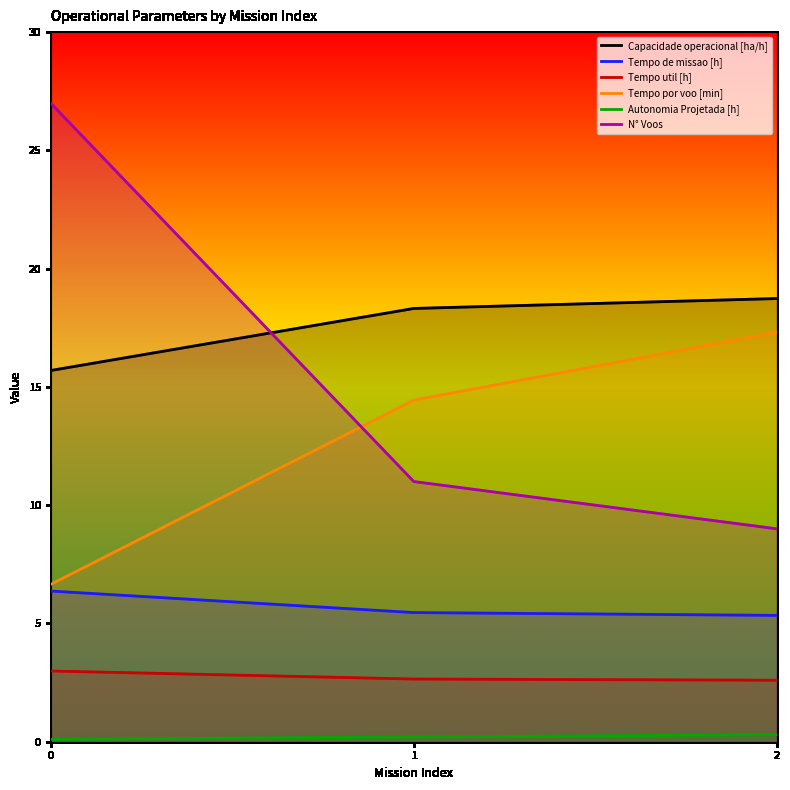

The Tempo por voo [min] series shows 8.8 at 0. True or false?

False